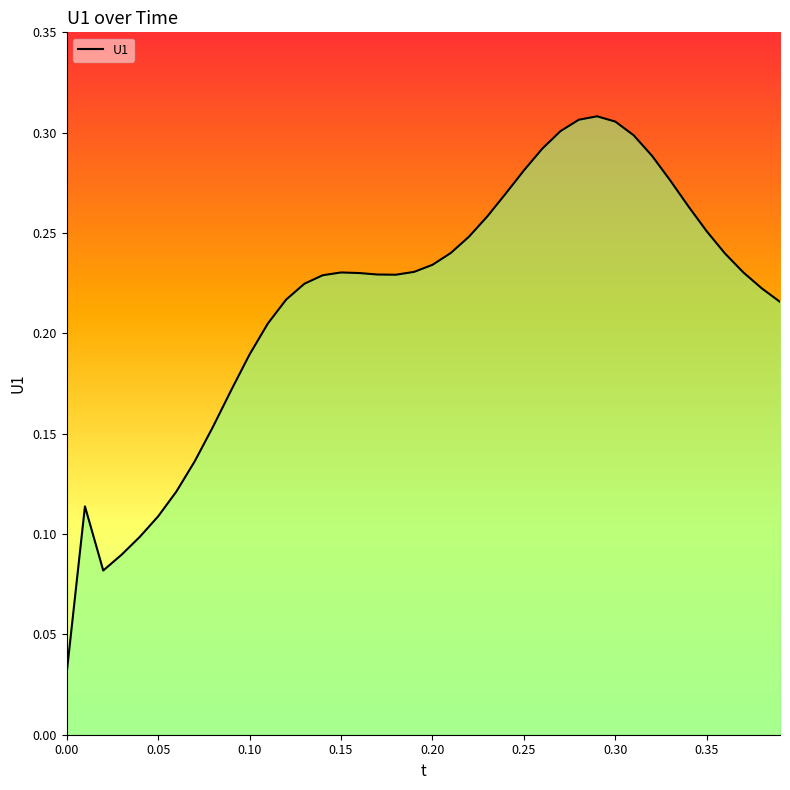

What is the sum of all values?

8.7